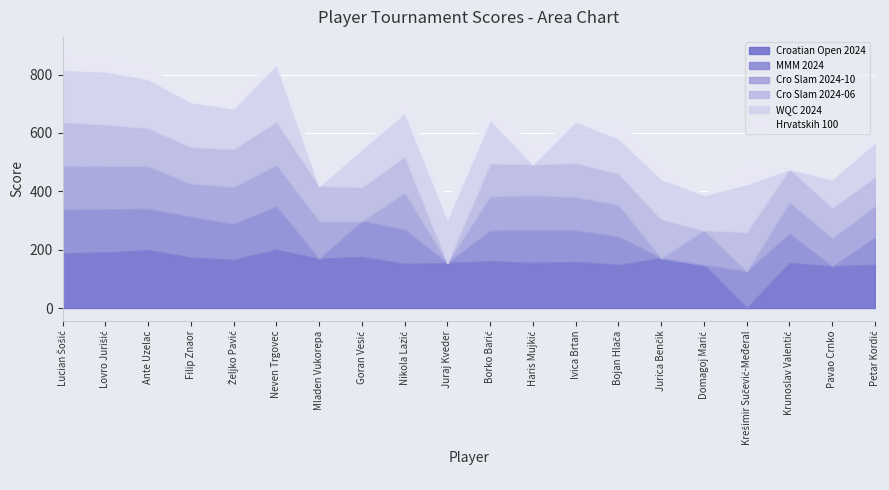

Which series has the largest range (max minus min)?

Croatian Open 2024